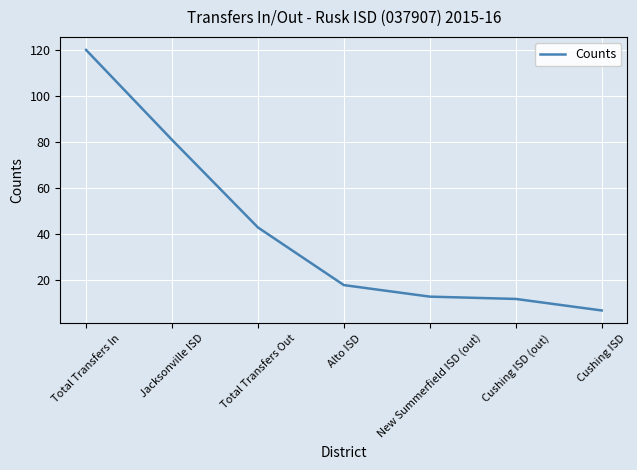

What is the minimum value shown in the chart?

7